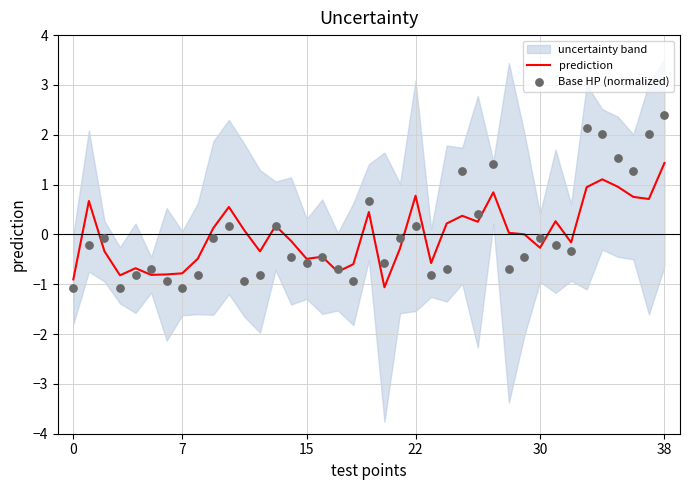

Which series reaches the maximum Y coordinate?

Base HP (normalized)